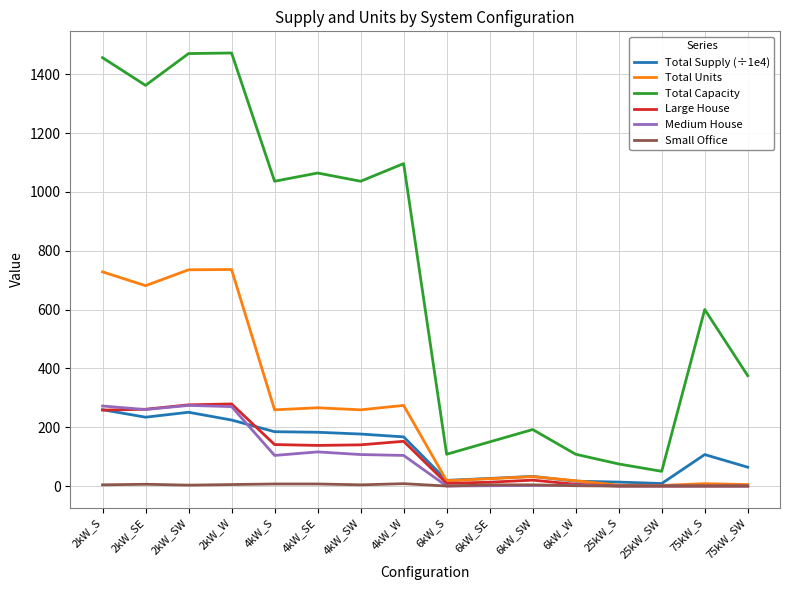

What is the maximum value shown in the chart?

1472.0